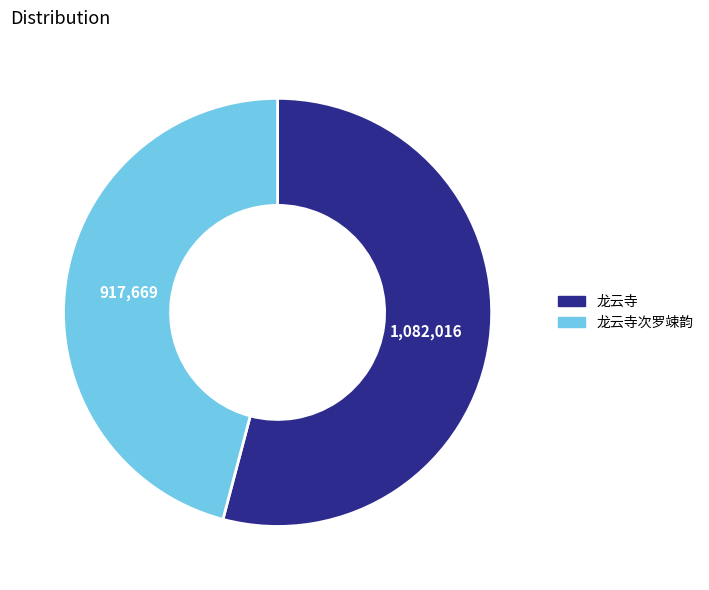

Which category has the smallest portion of the pie?

龙云寺次罗竦韵